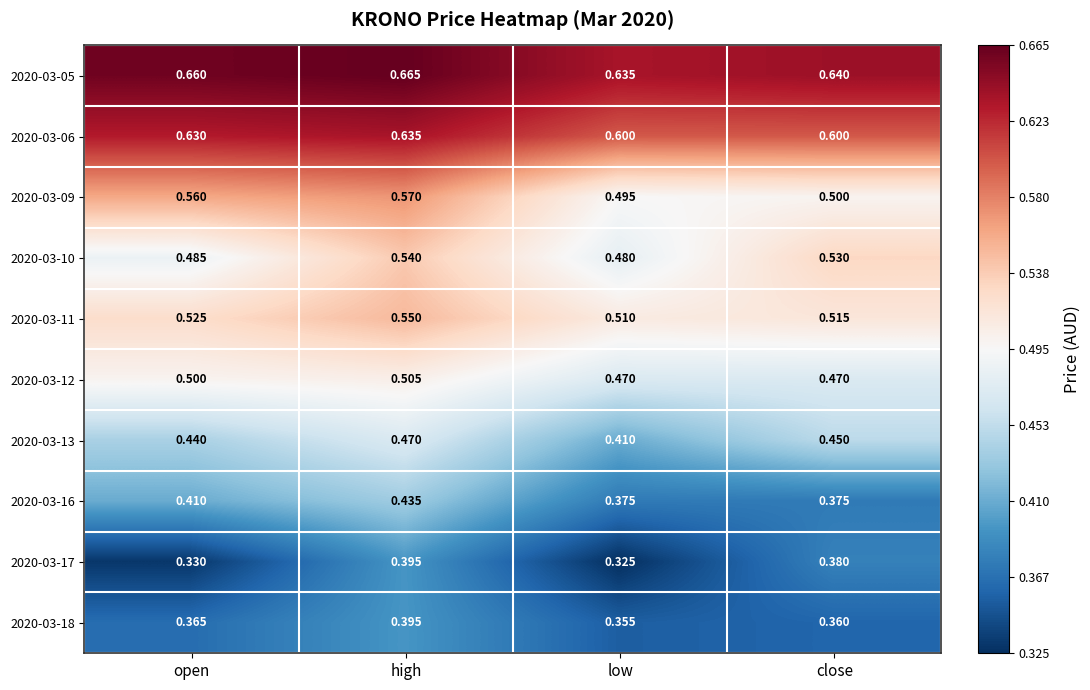

List the labels in order of 2020-03-05 value, smallest first.

low, close, open, high